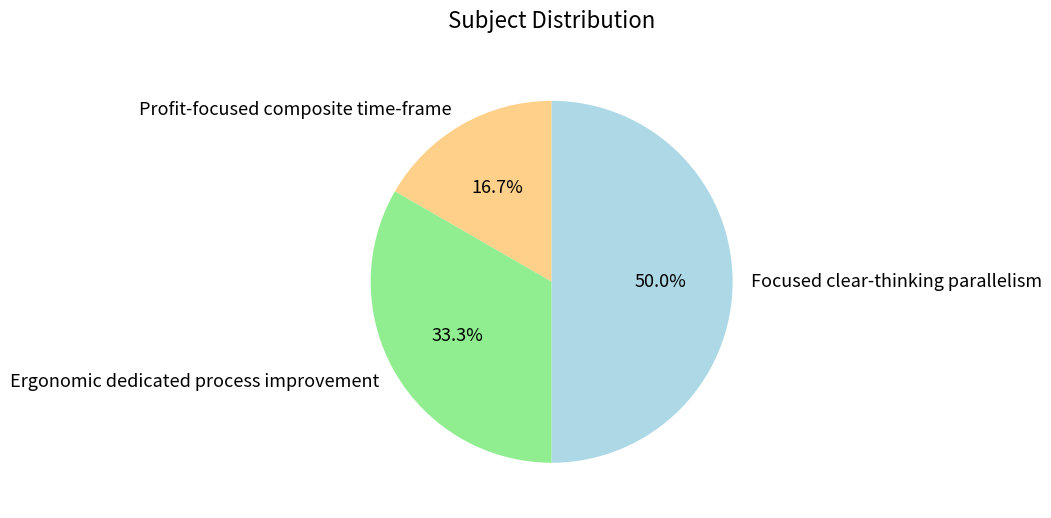

Which category has the smallest portion of the pie?

Profit-focused composite time-frame